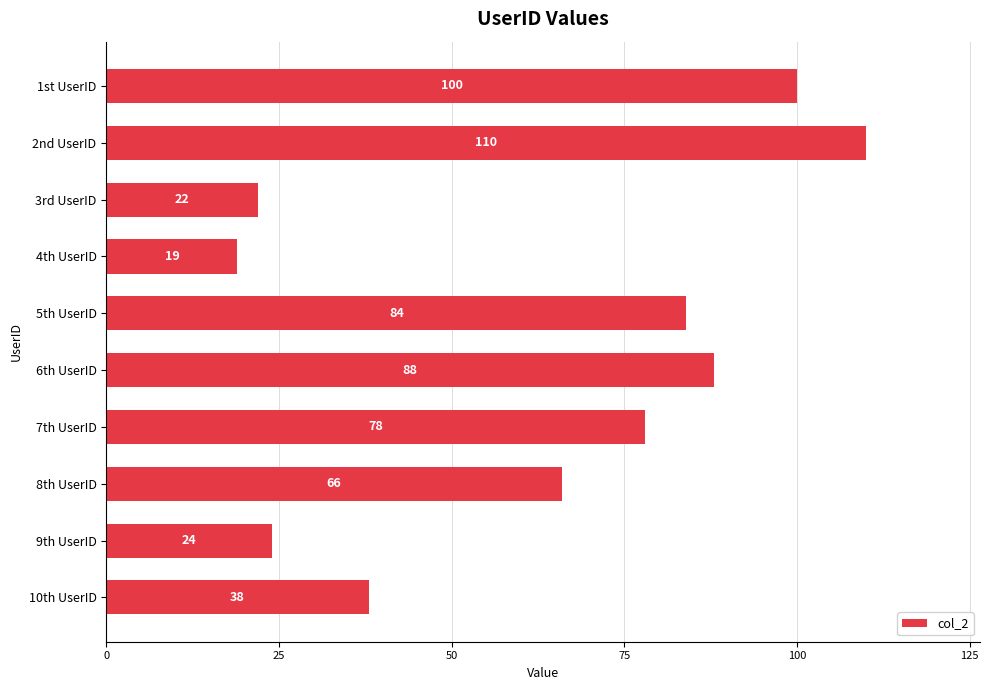

Reading bottom to top, transcribe all the data shown in this chart.

10th UserID=38	9th UserID=24	8th UserID=66	7th UserID=78	6th UserID=88	5th UserID=84	4th UserID=19	3rd UserID=22	2nd UserID=110	1st UserID=100